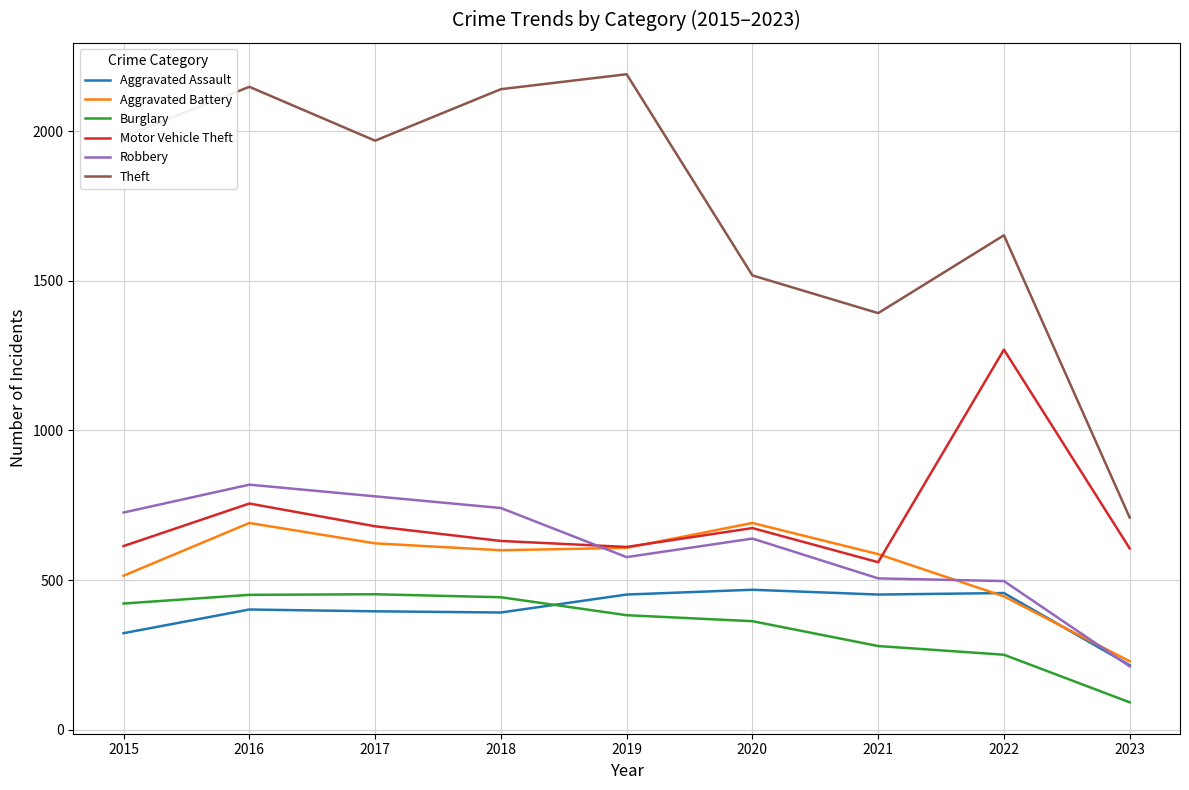

At 2015, list the series in order from largest to smallest.

Theft, Robbery, Motor Vehicle Theft, Aggravated Battery, Burglary, Aggravated Assault